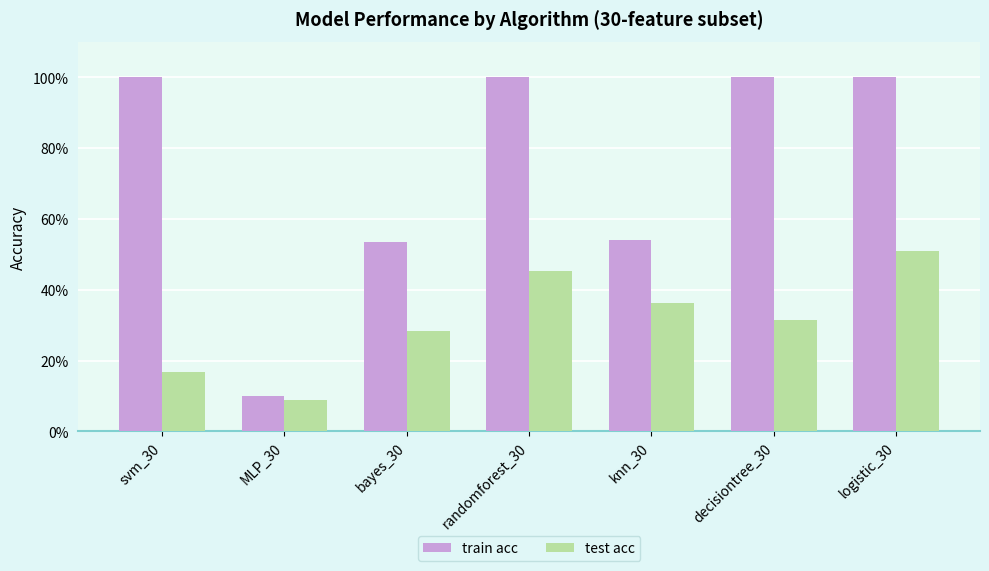

Does the chart contain stacked bars?

No